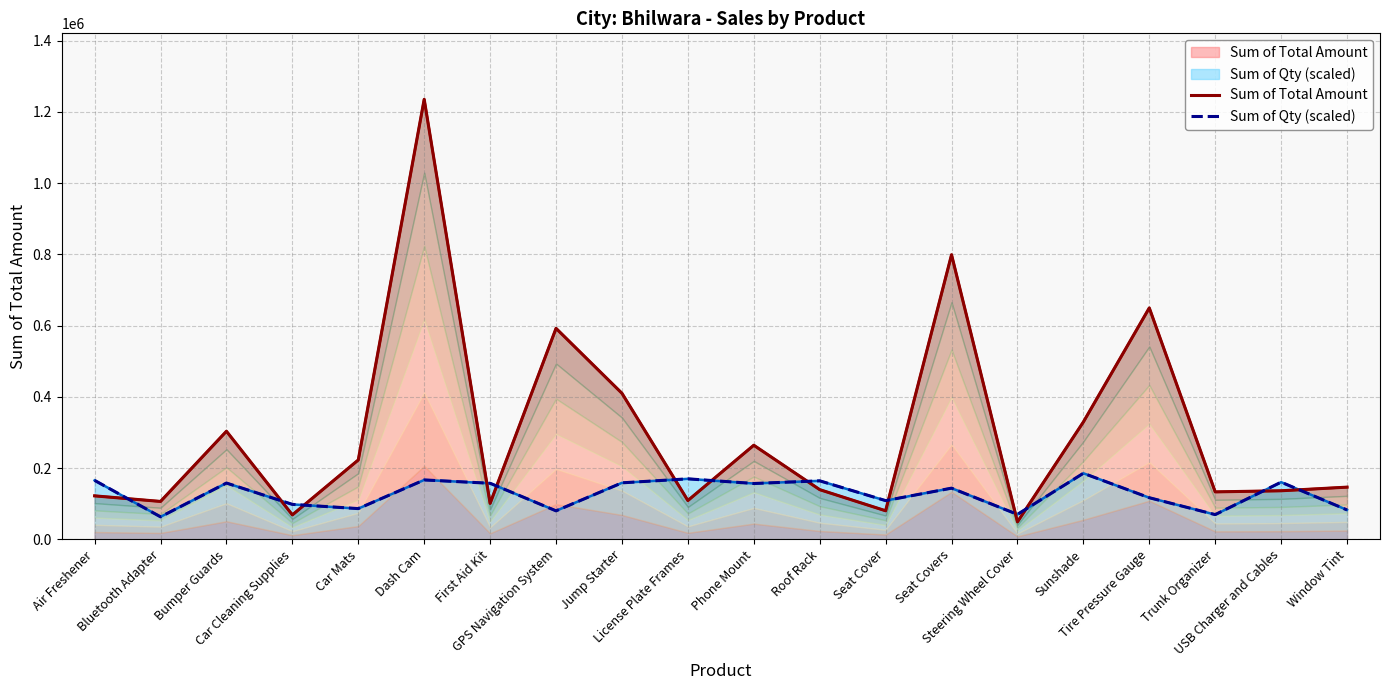

Which series ends up on top after the final intersection of Sum of Qty (scaled) and Sum of Total Amount?

Sum of Total Amount